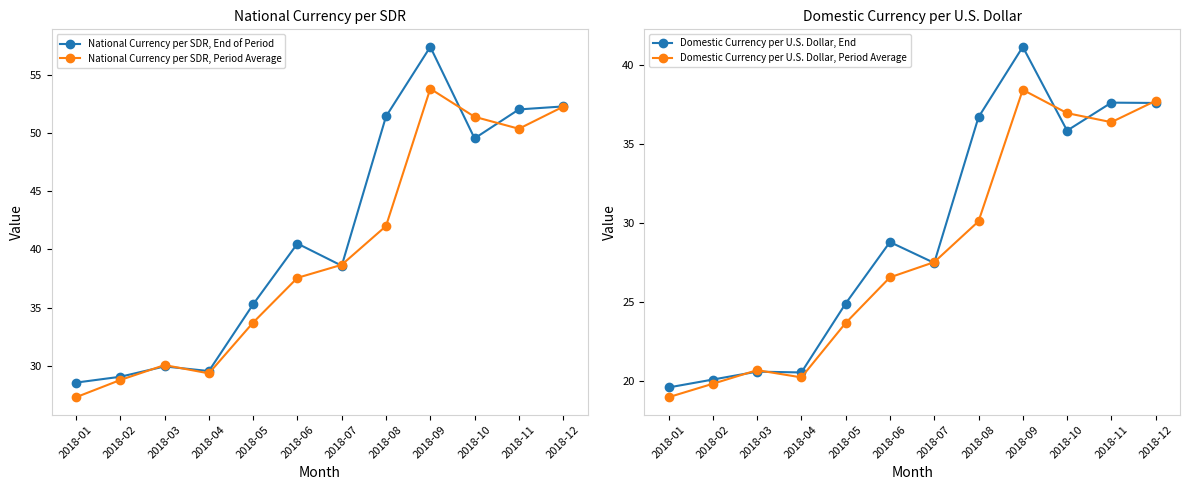

The National Currency per SDR, End of Period series shows 52.0 at 2018-11. True or false?

True